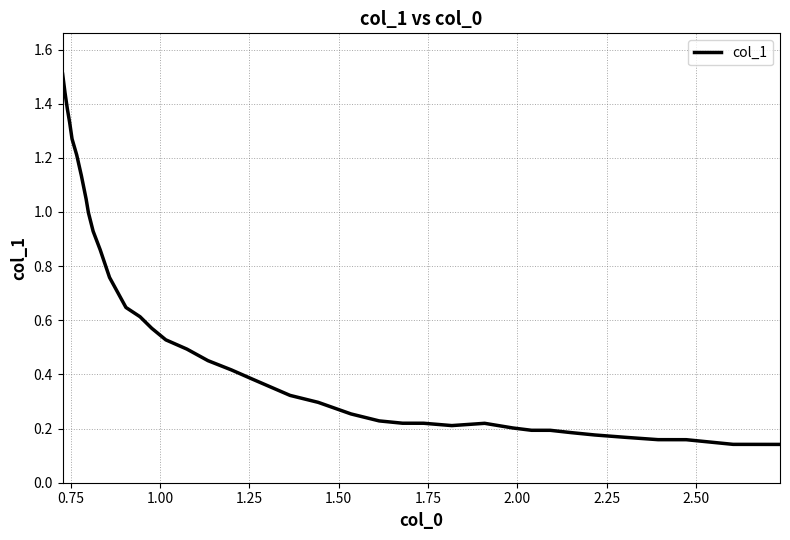

How many categories are shown in the chart?

40